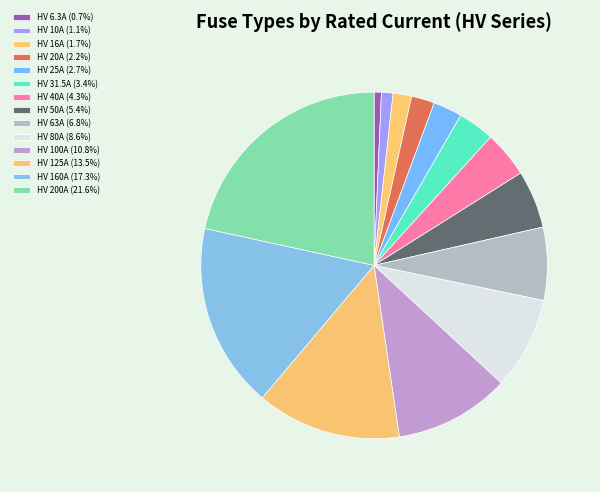

Which category has the smallest portion of the pie?

HV 6.3A